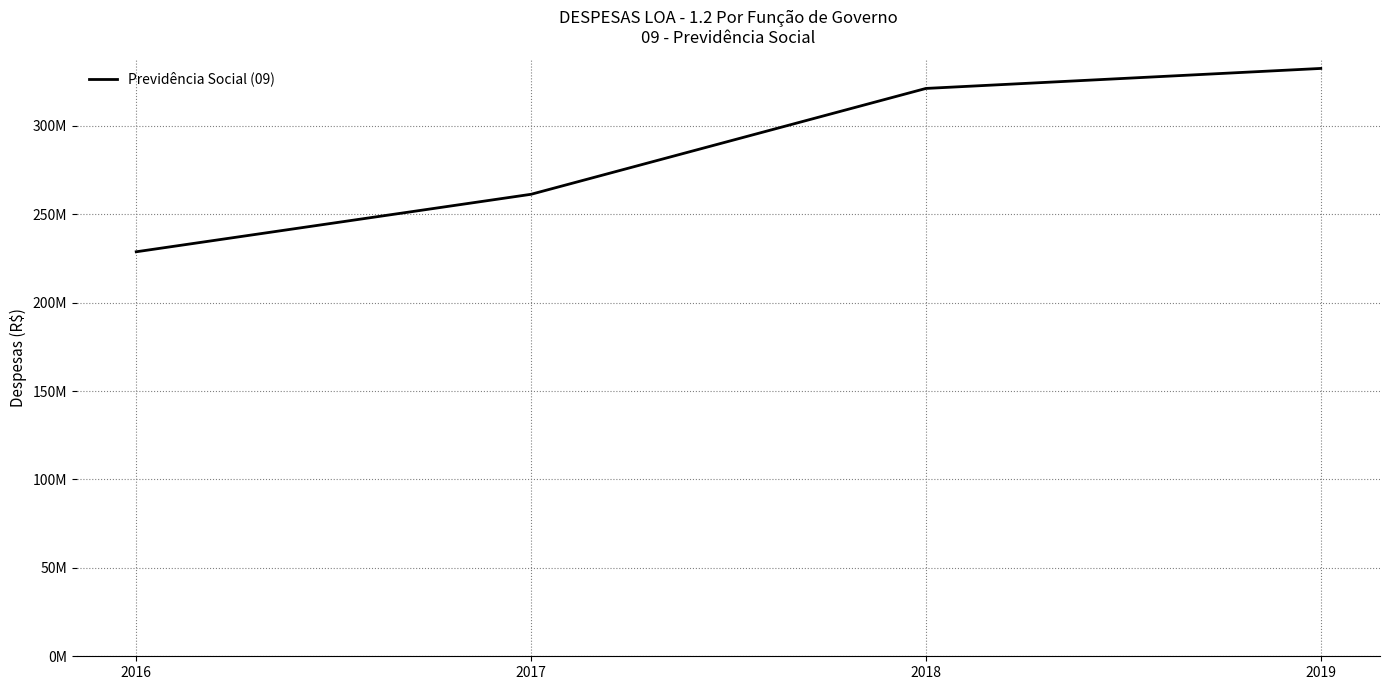

Is this an area chart (filled region under the line)?

No